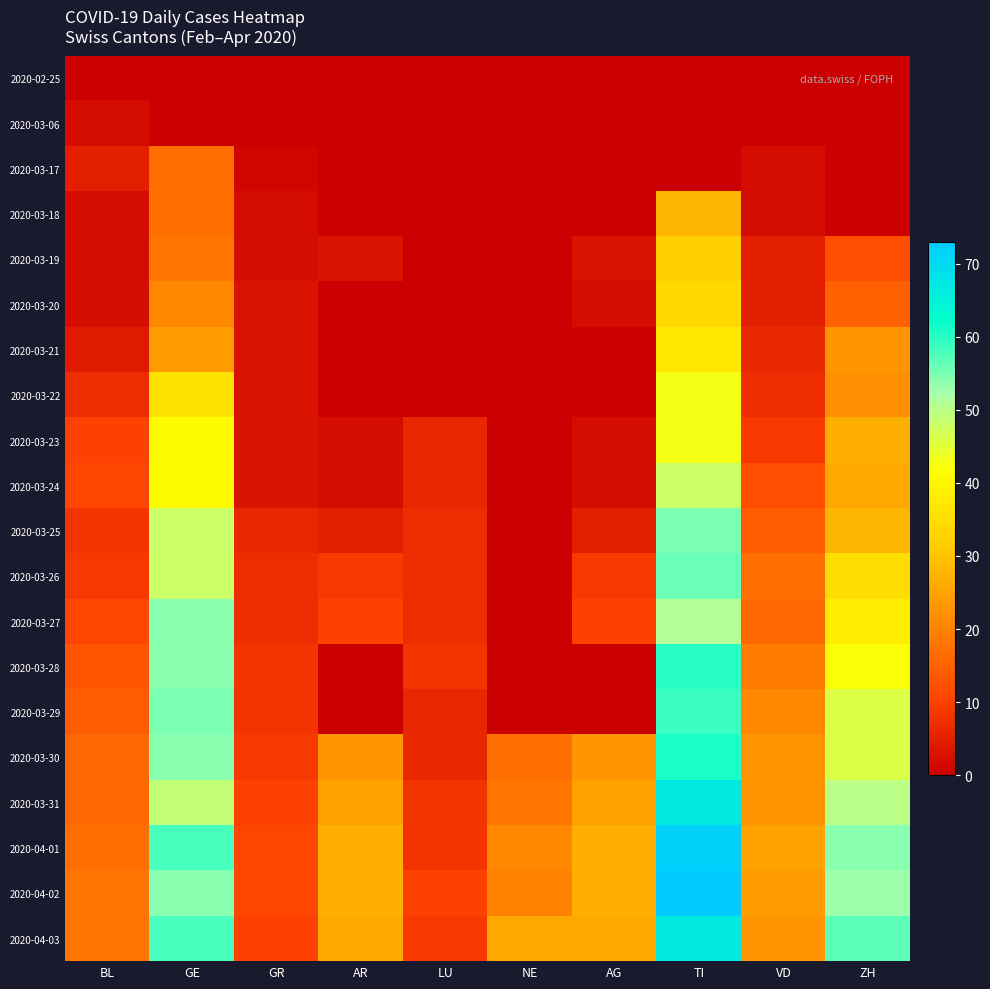

How many categories are shown in the chart?

10